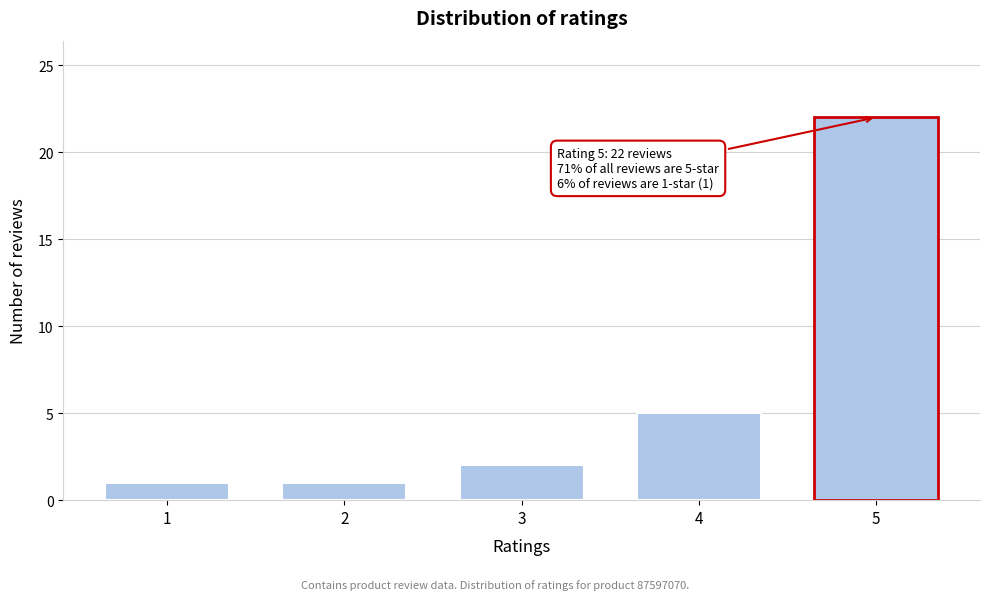

Reading left to right, what are all the values shown in this chart?

1=1	2=1	3=2	4=5	5=22